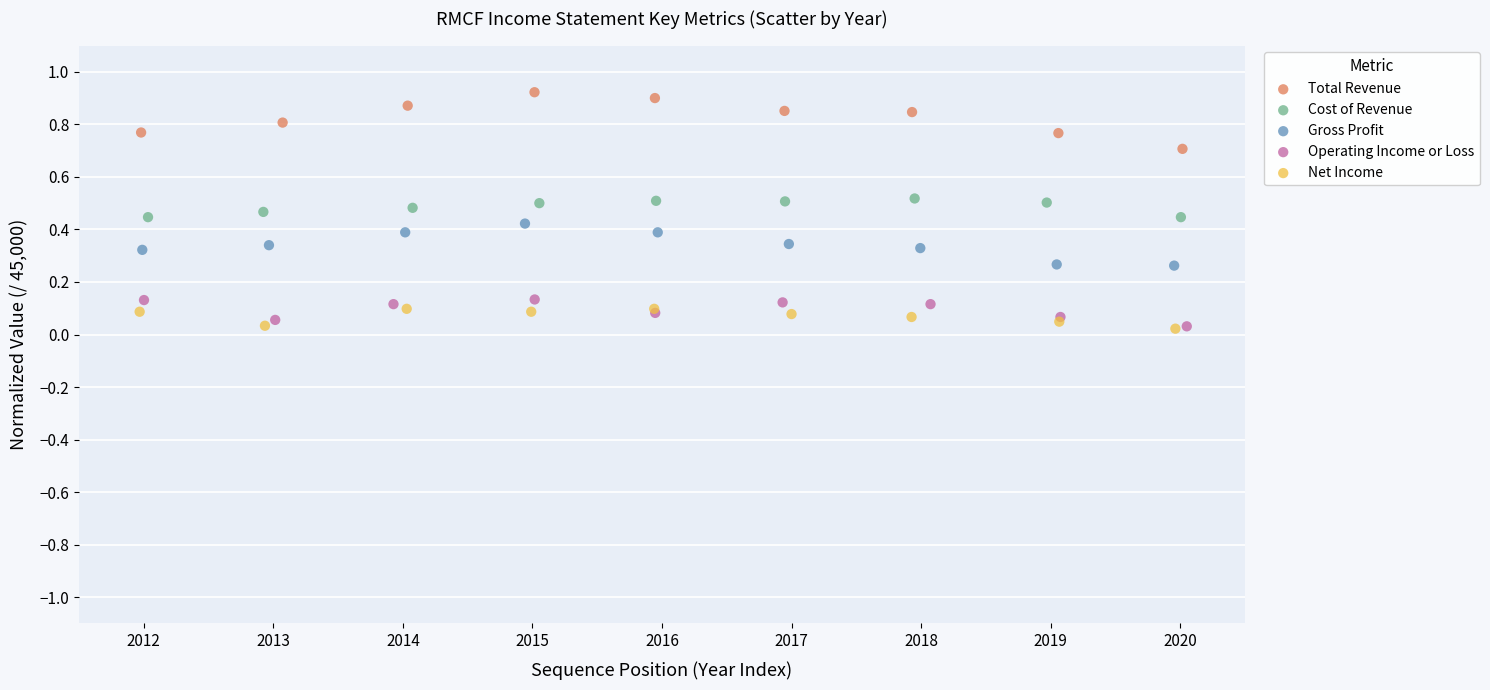

Which series has the largest Y range (max minus min)?

Total Revenue